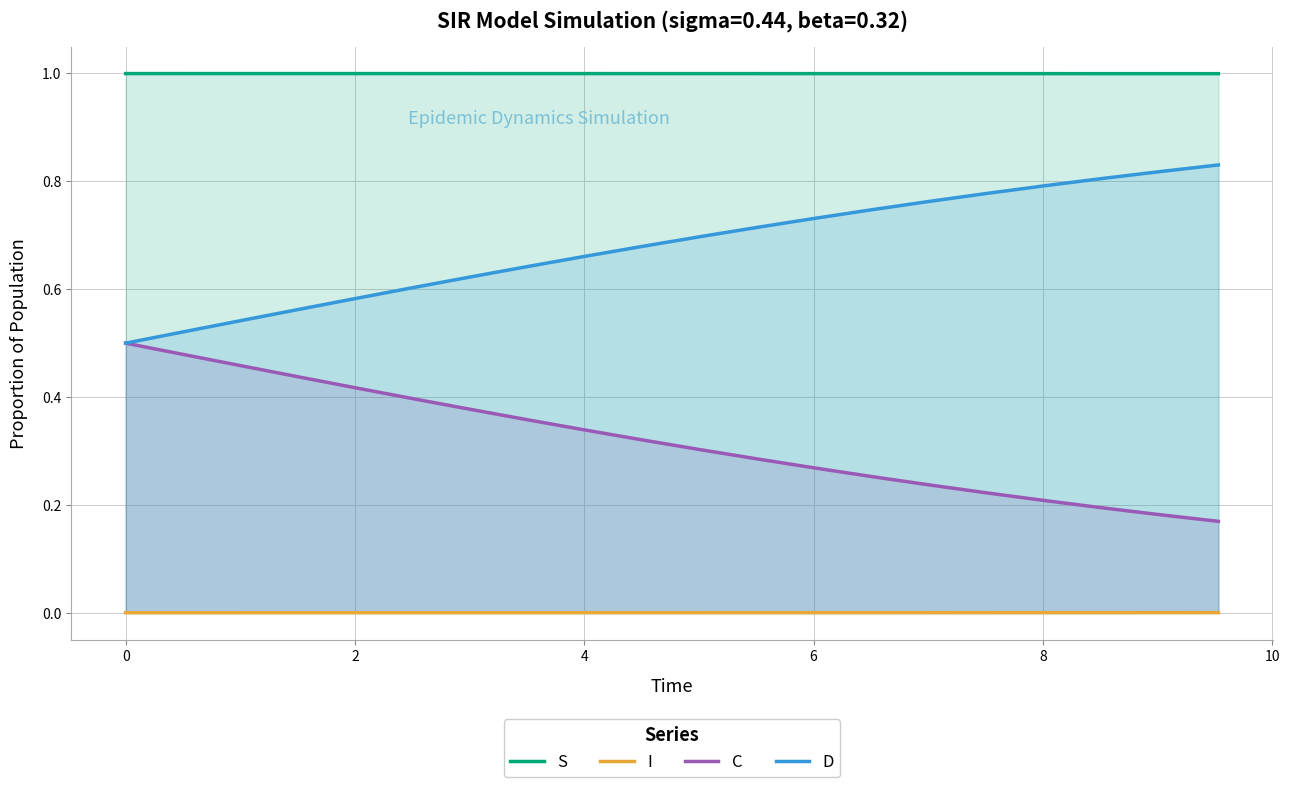

True or false: S has more than 2 points higher than both neighbors.

False